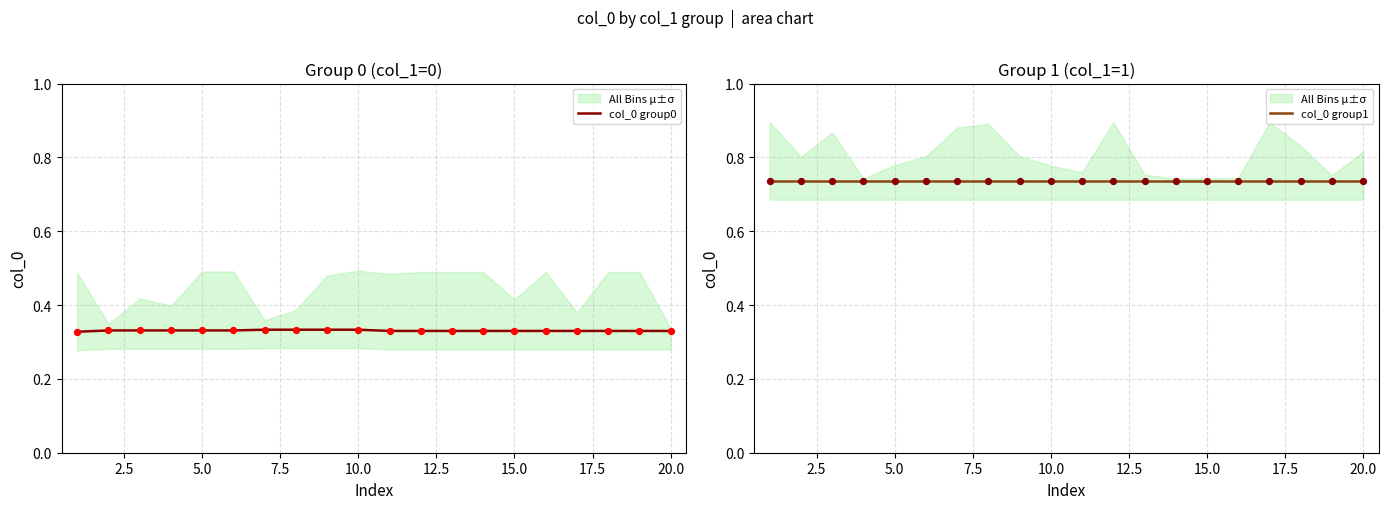

What are all the series names shown in the legend?

col_0 group0, col_0 group1